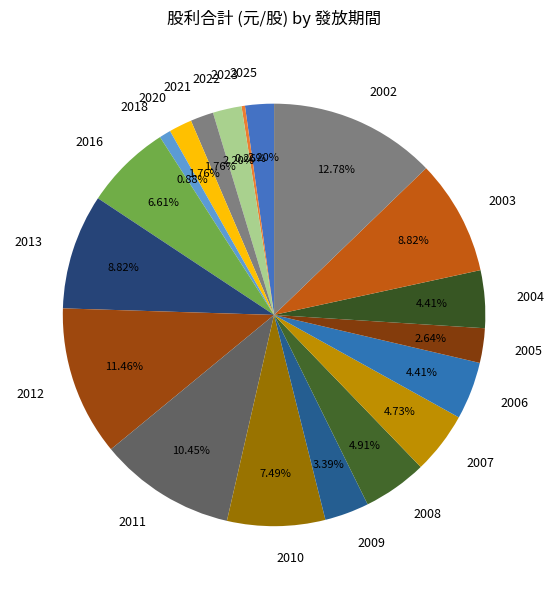

To the nearest percent, what portion does 2025 represent?

2%